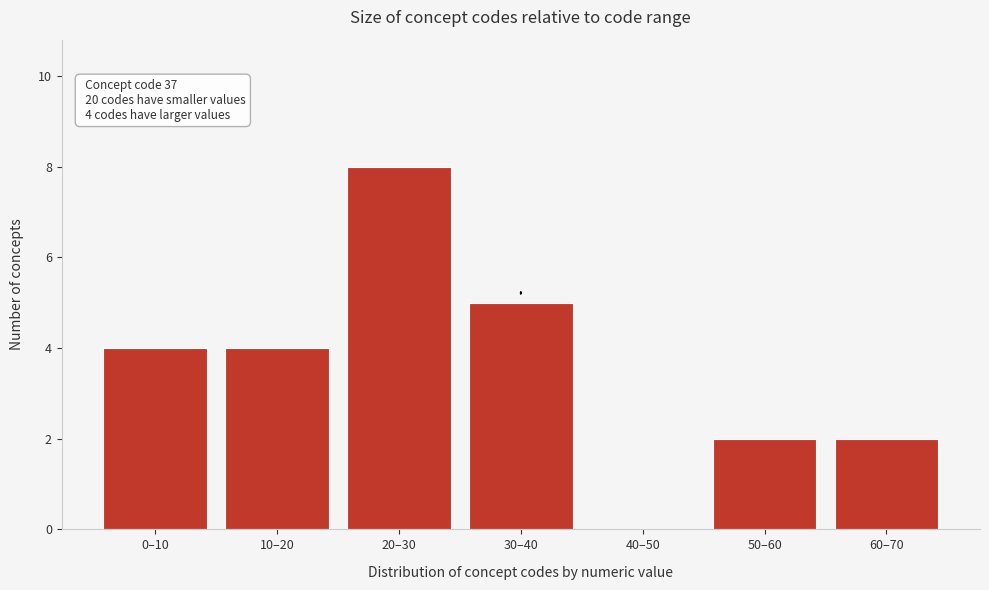

What value does the data have at 10–20?

4